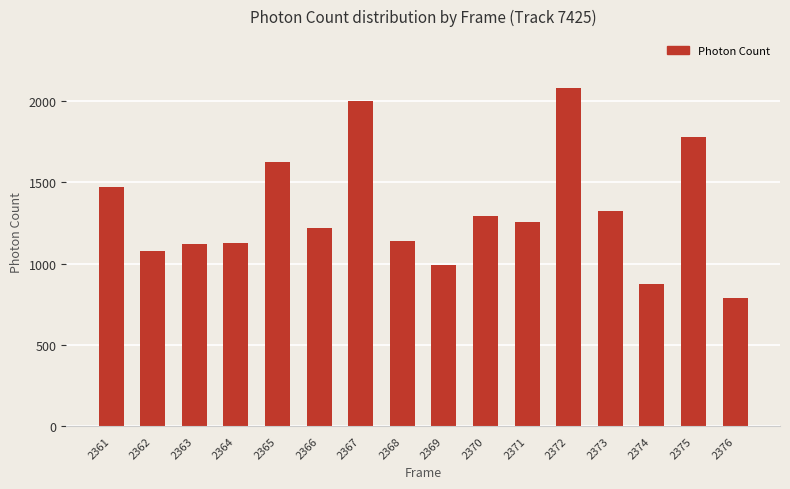

Where does the data first go above 1256?

2361